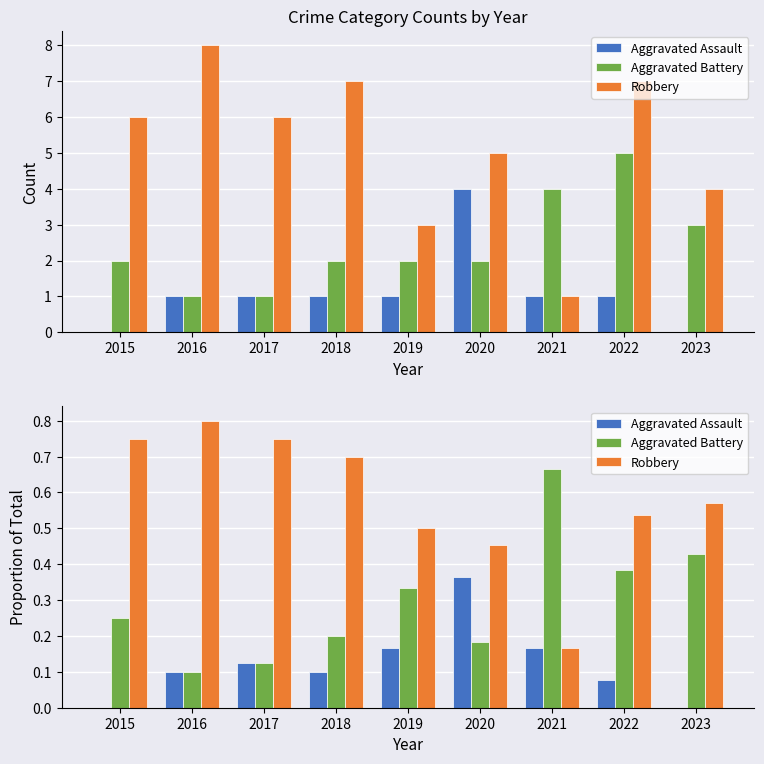

Which category has the highest value in the Aggravated Battery series?

2021